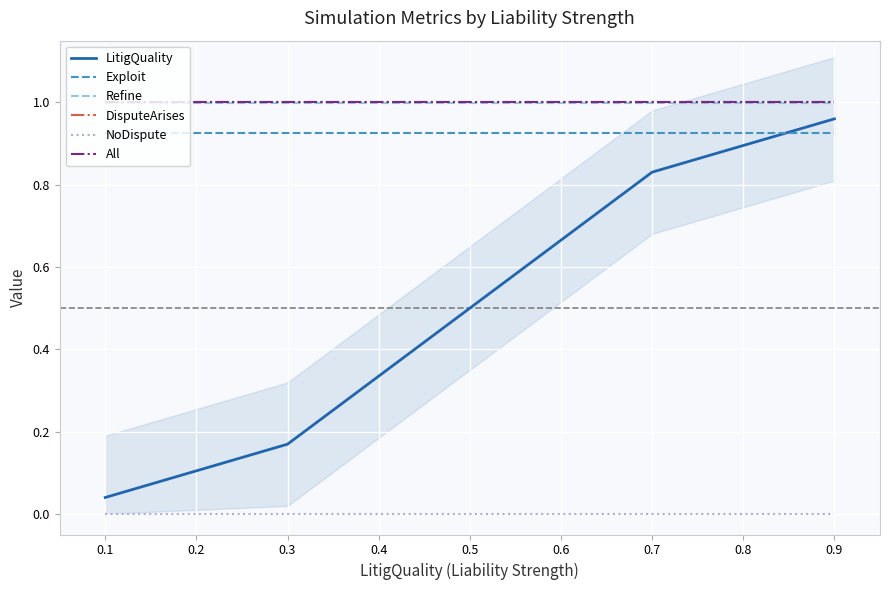

How many categories are shown in the chart?

5